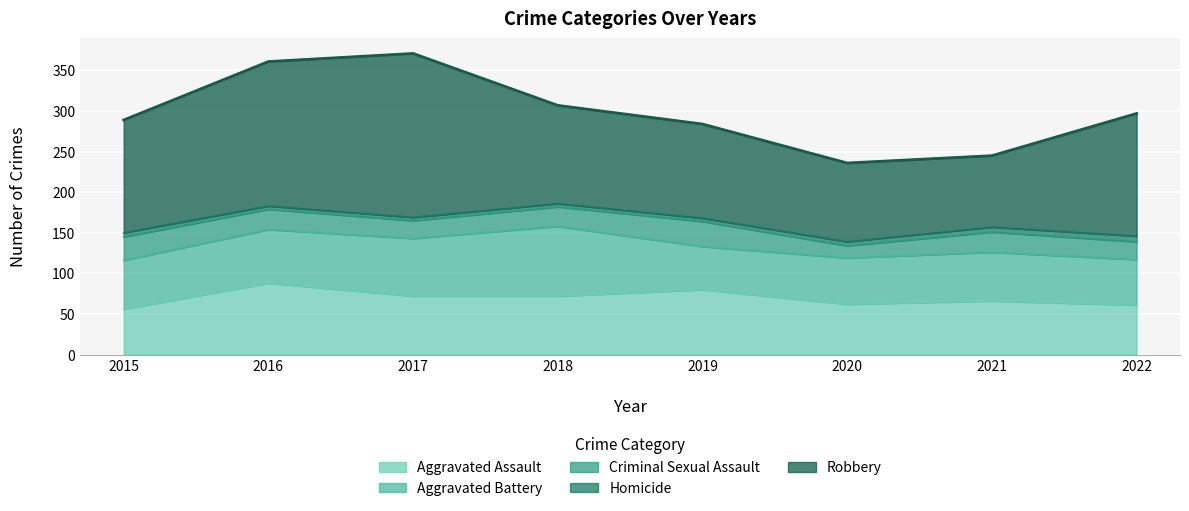

How many values in the Criminal Sexual Assault series exceed 25?

2